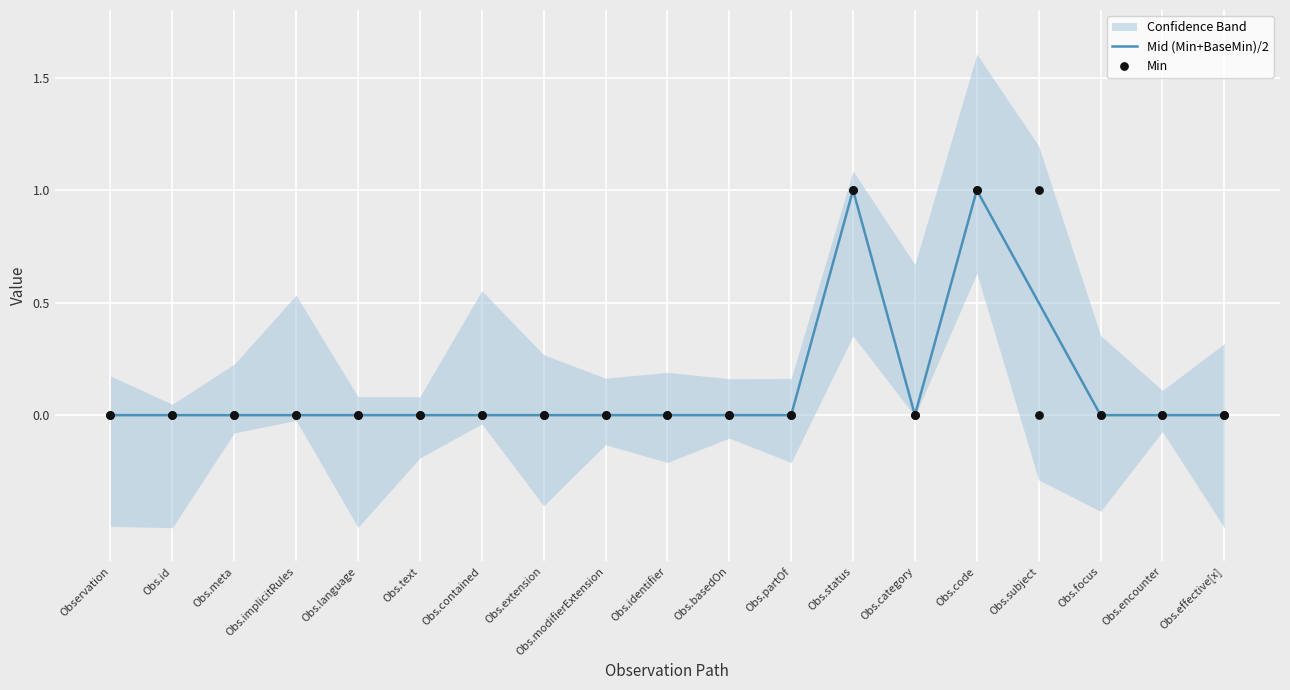

At how many categories does at least one series exceed 0?

3